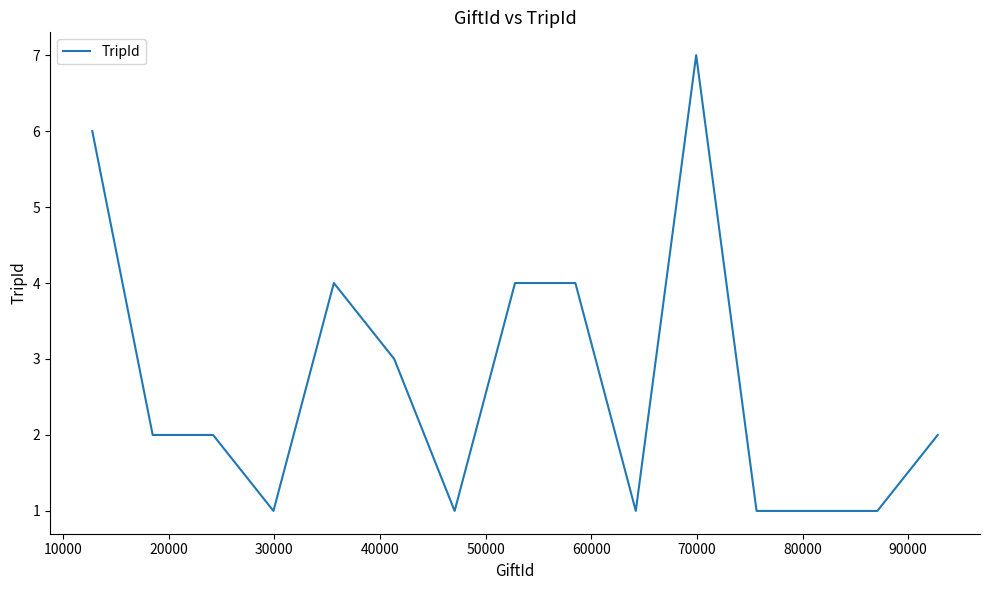

Is this an area chart (filled region under the line)?

No